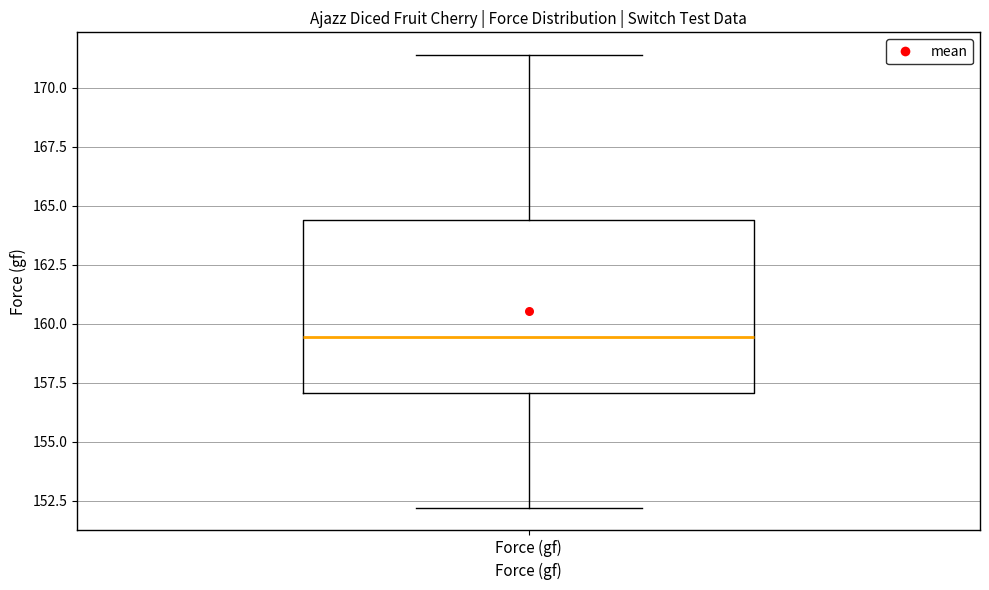

Where does the upper whisker of the box for Force (gf) end on the y-axis? The values are not printed on the chart, so give them approximately, as read against the axis.

171.5